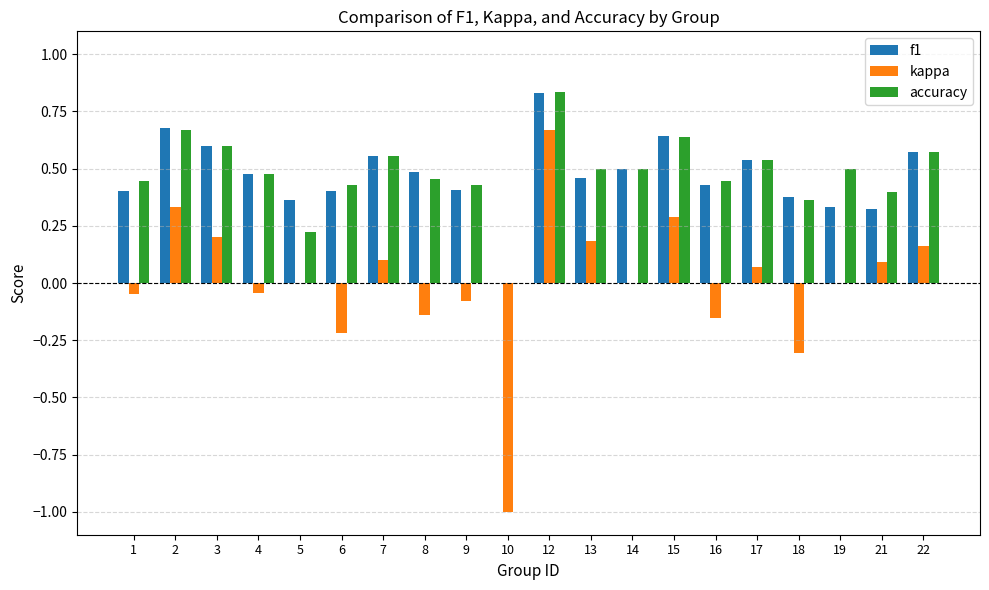

True or false: accuracy has a value of 0.8 at 19.

False